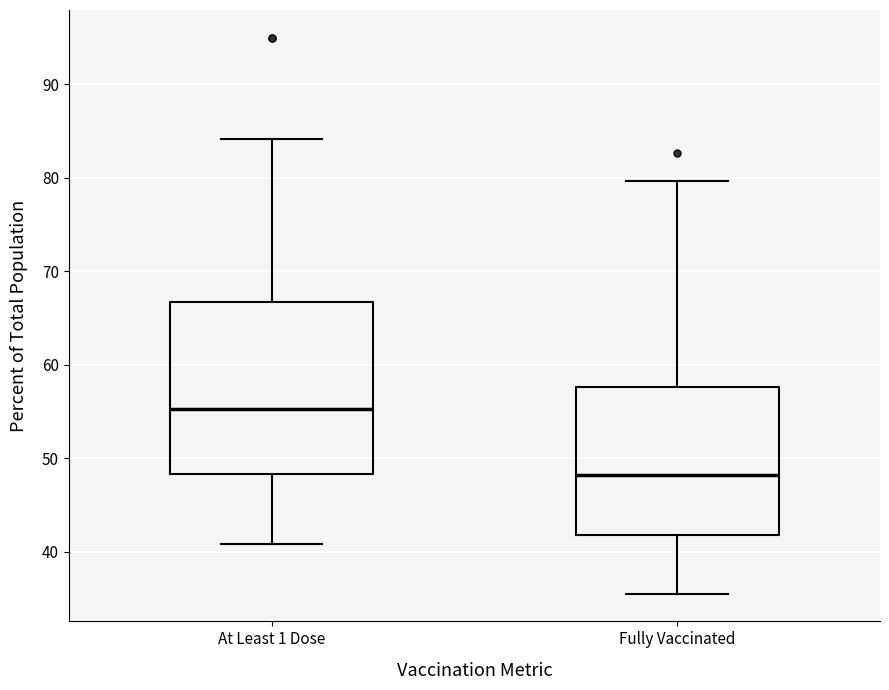

Reading left to right, transcribe this box plot: for each box, give where its median line is, the range the box spans, and where its two whiskers end, as read against the y-axis. The values are not printed on the chart, so give them approximately, as read against the axis.

At Least 1 Dose: median 55, box 48 to 67, whiskers 41 to 84
Fully Vaccinated: median 48, box 42 to 58, whiskers 36 to 80